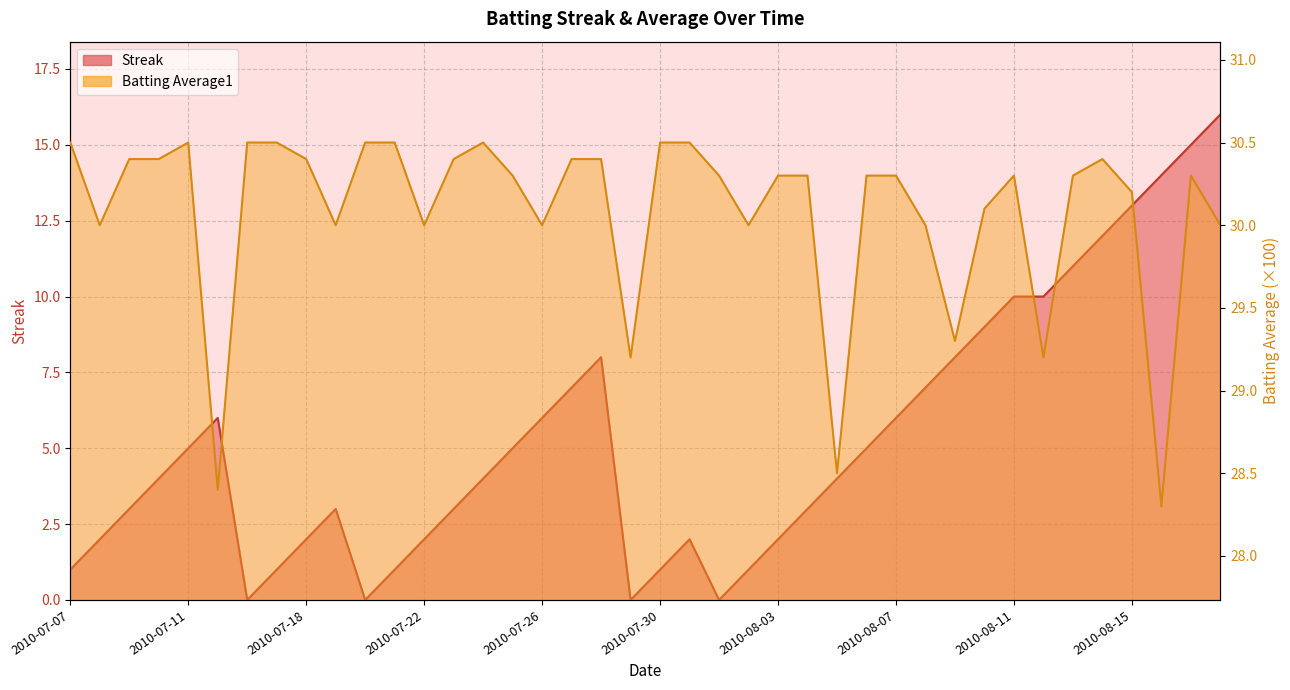

Is the value of Streak at 2010-08-11 greater than the value of Batting Average1 at 2010-07-18?

No